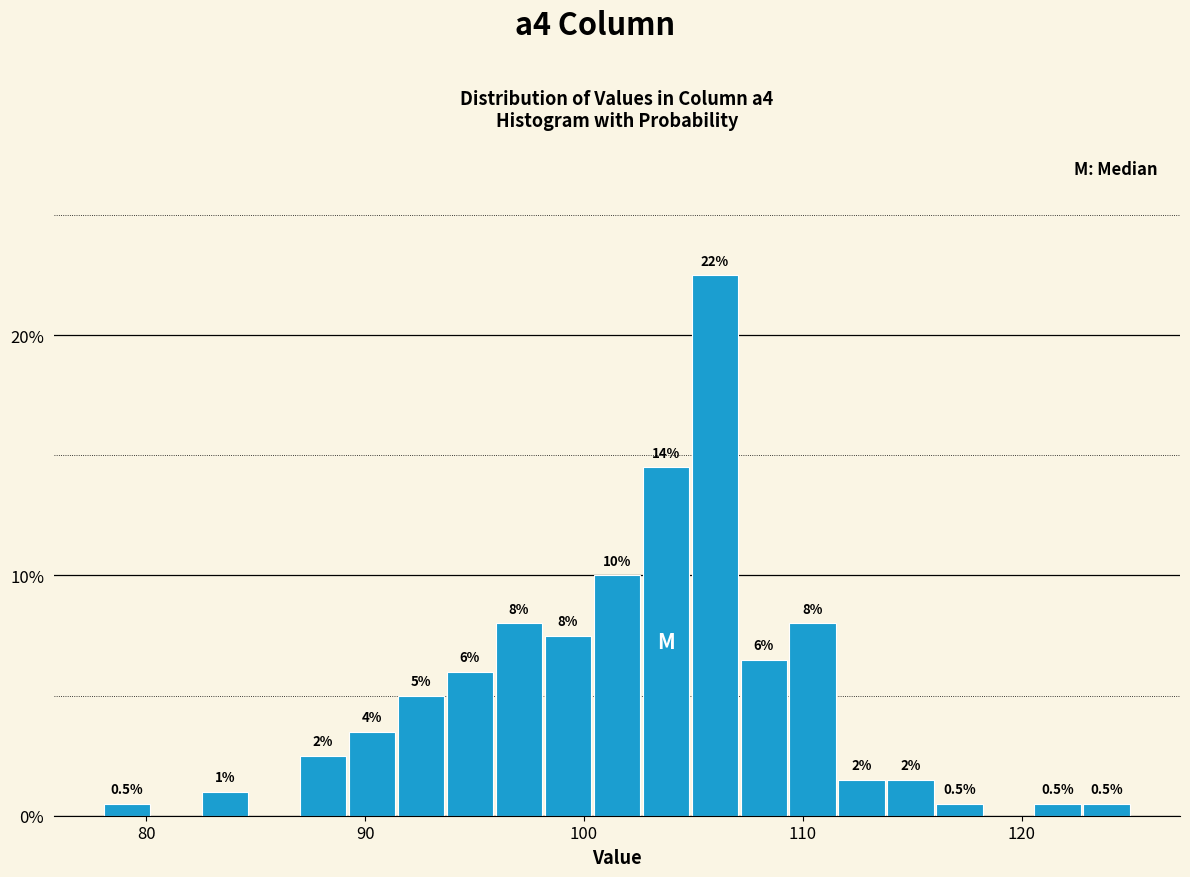

Around what value on the x-axis is the tallest bar? Give the approximate position of its centre, as read against the axis.

106